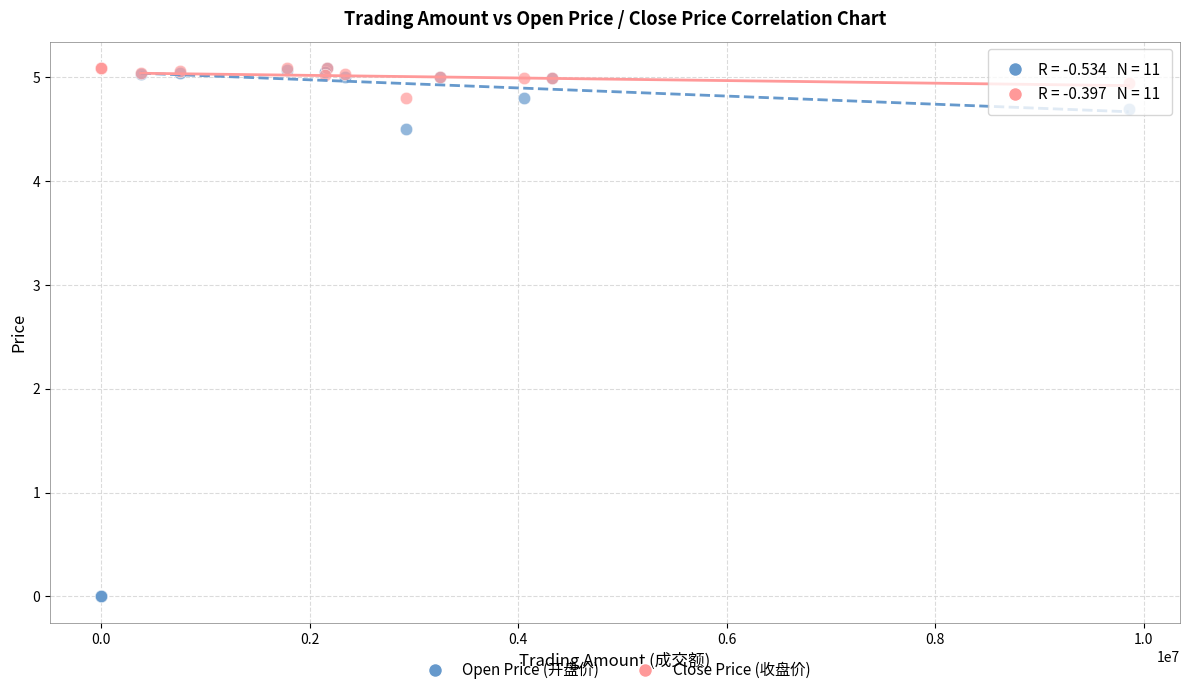

In the Close Price (收盘价) series, what Y value is closest to 4?

4.8